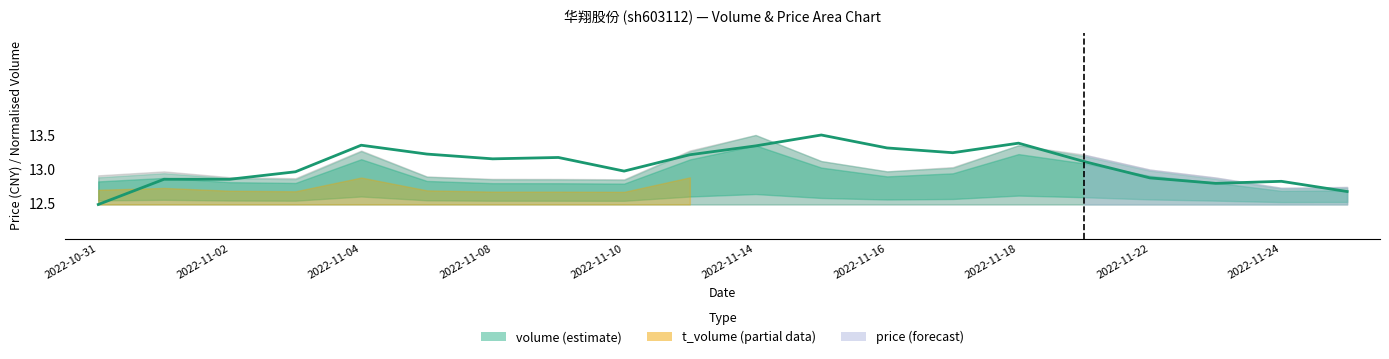

How many points are higher than both their immediate neighbors (excluding endpoints)?

5